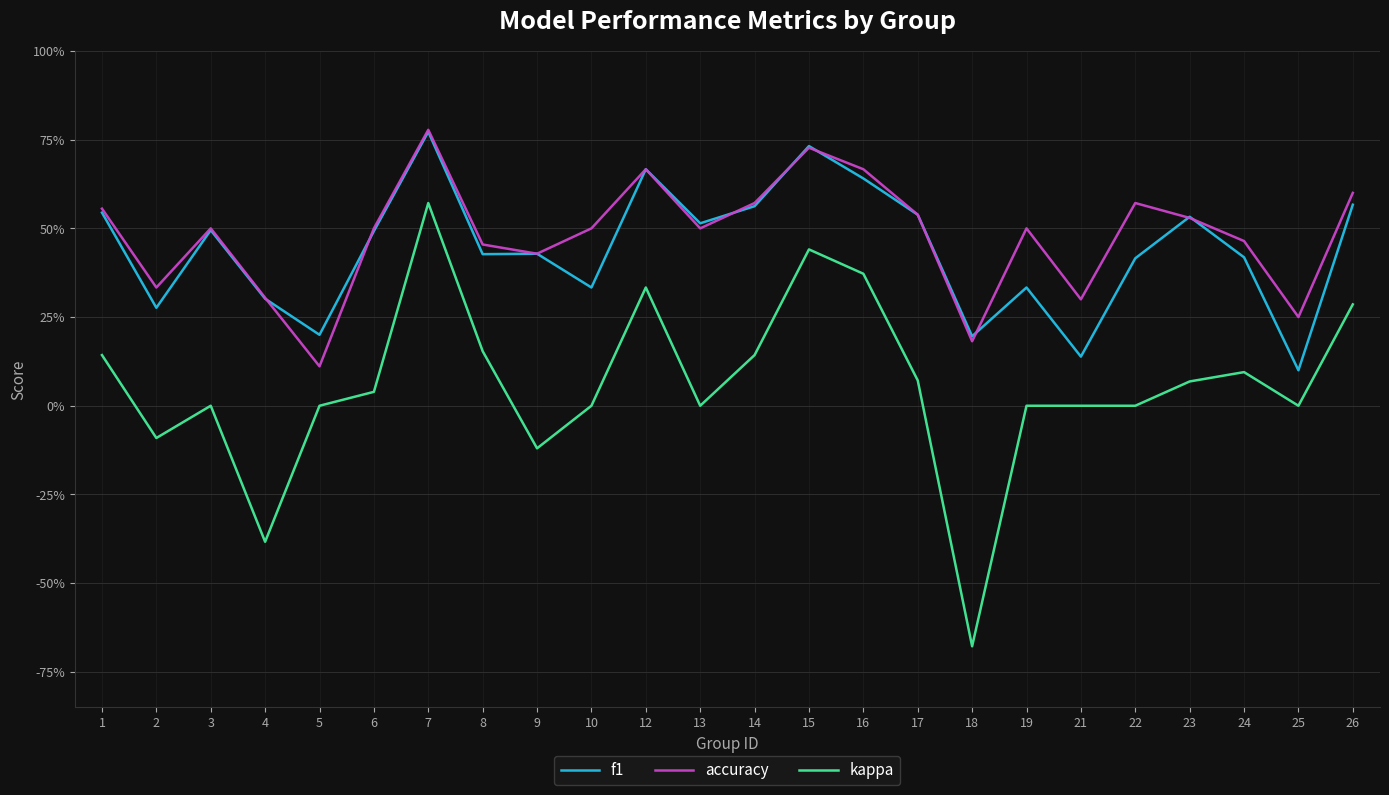

Is this an area chart (filled region under the line)?

No